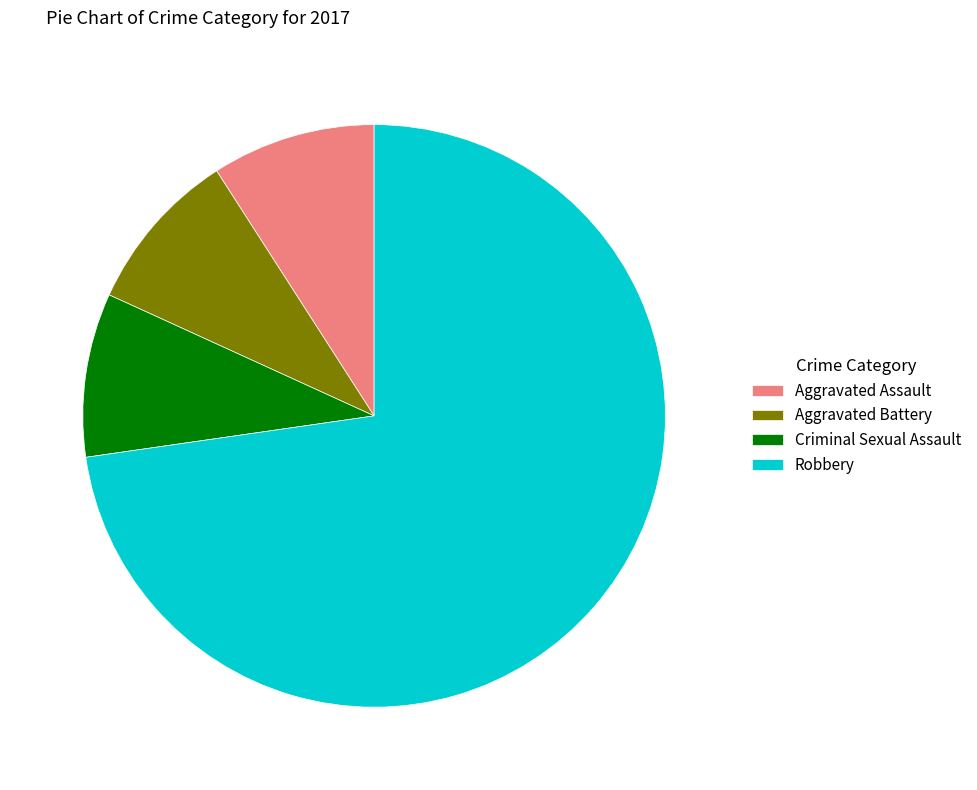

Is the sum of Criminal Sexual Assault and Robbery greater than half?

Yes